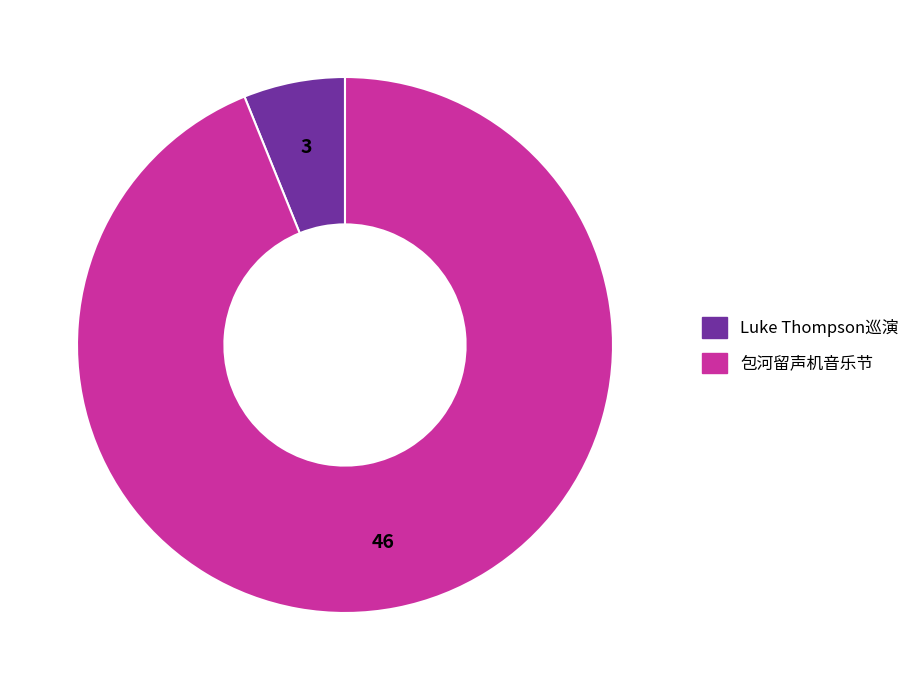

Count the number of slices in the pie.

2